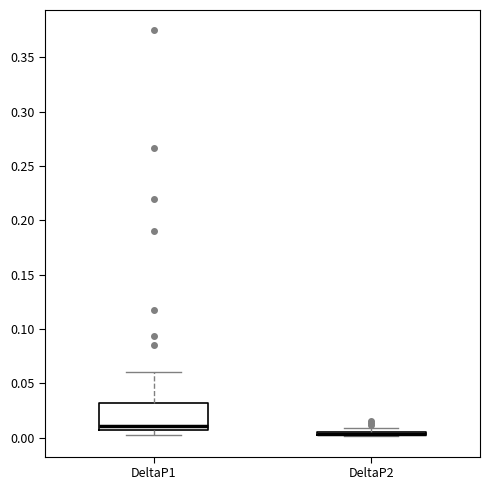

Where is the upper edge of the box for DeltaP2 on the y-axis? The values are not printed on the chart, so give them approximately, as read against the axis.

0.005